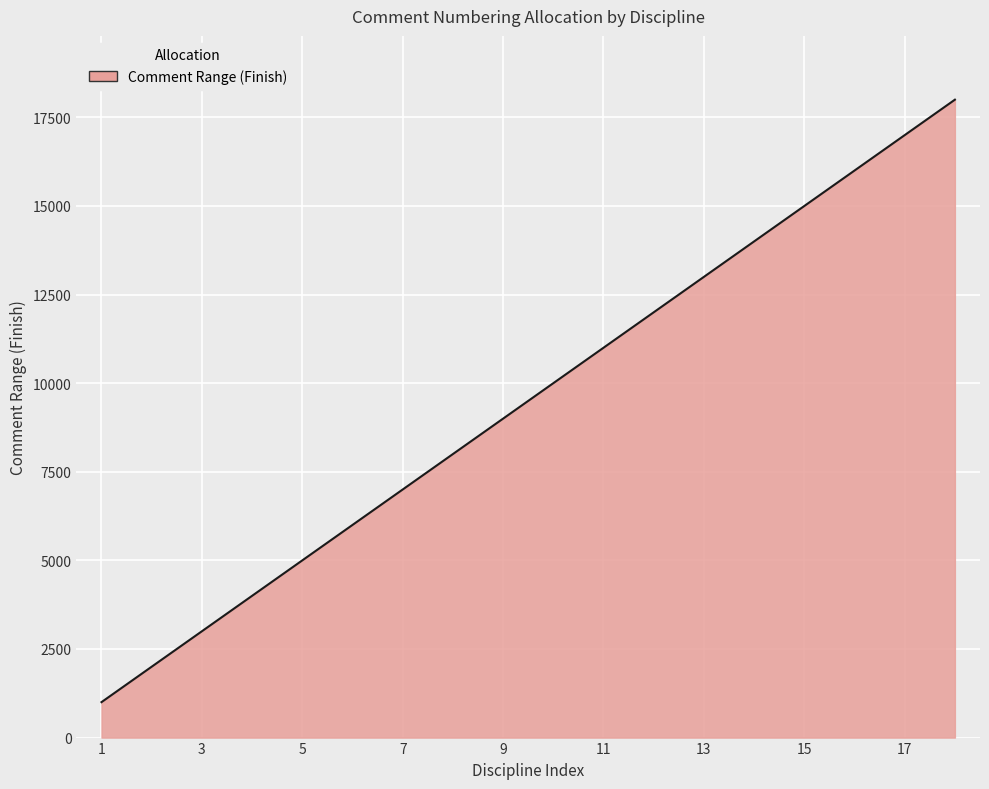

What is the difference between the maximum and minimum values?

17000.0